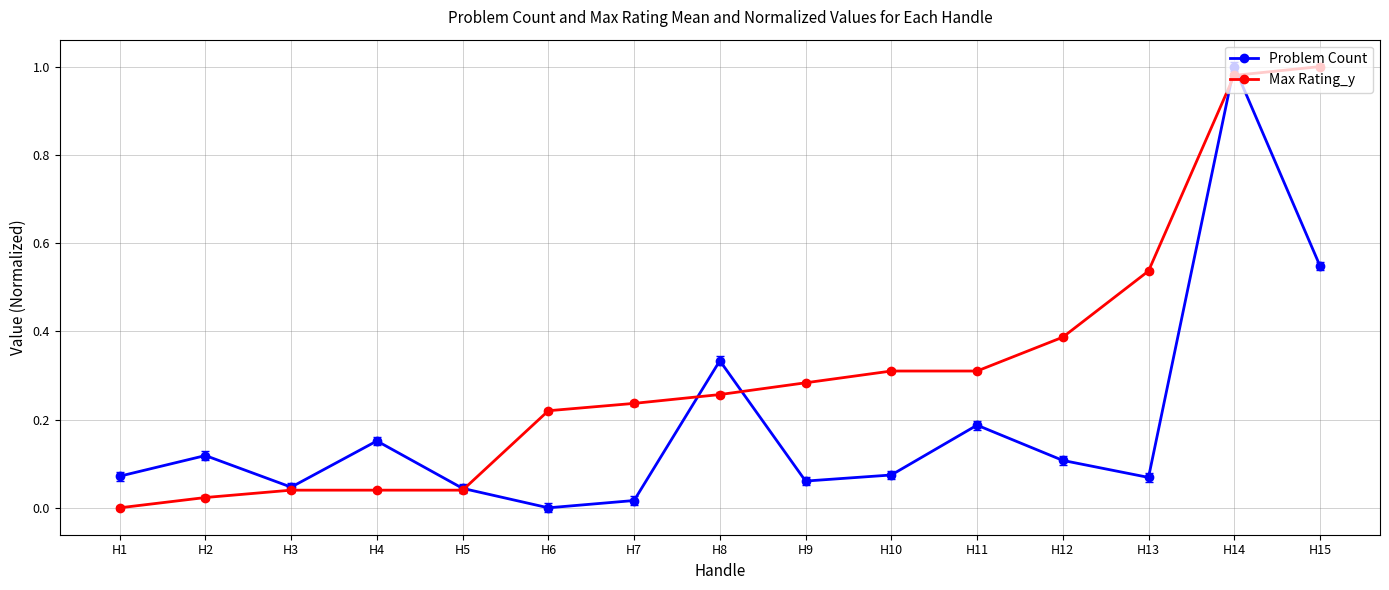

Rank the series at H11 from lowest to highest value.

Problem Count, Max Rating_y